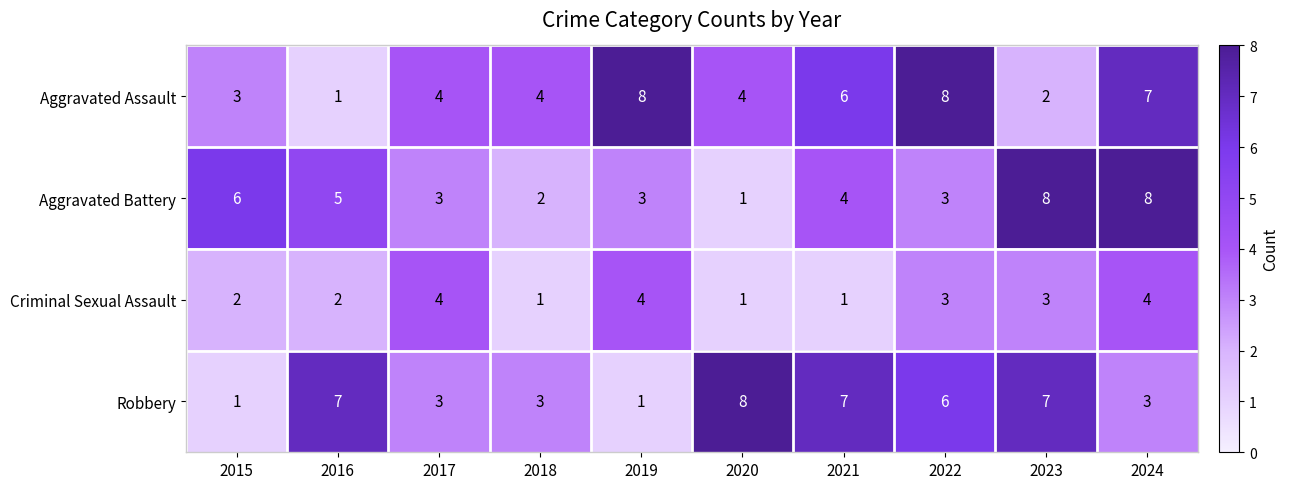

What is the maximum value for Aggravated Battery?

8